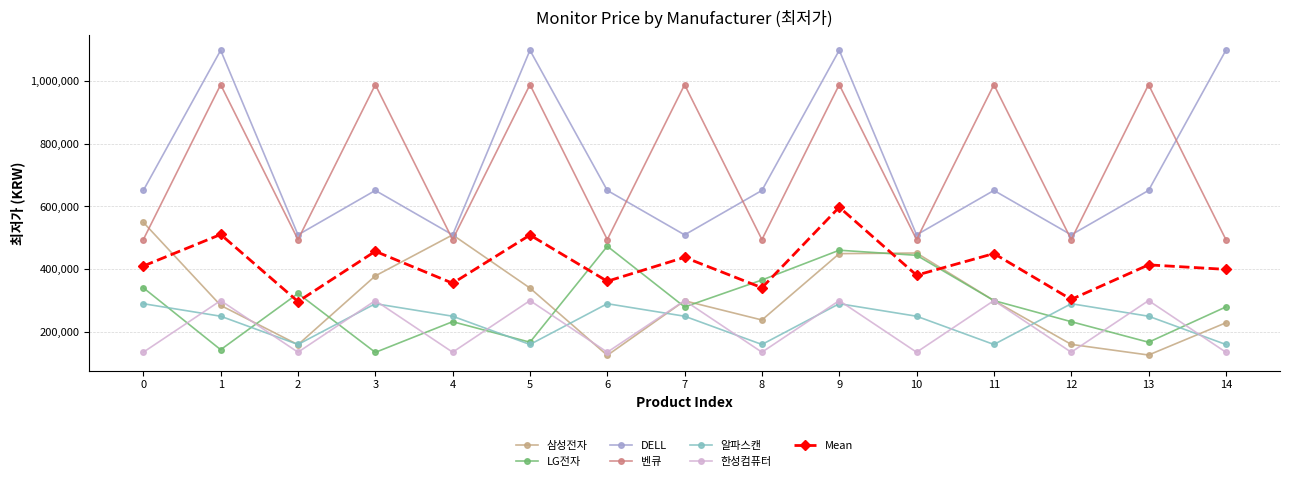

What is the difference between the highest and lowest values at 9?

810000.0